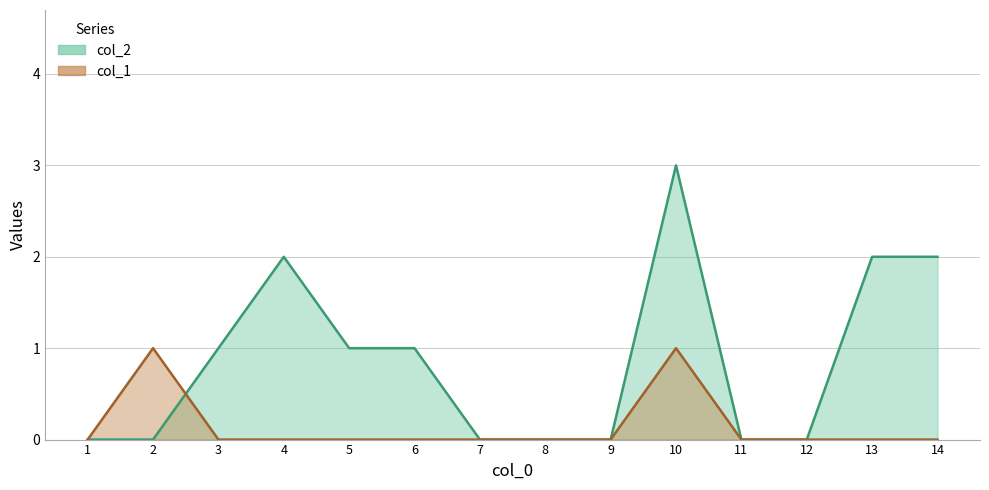

True or false: col_2 has more than 0 interior local peaks.

True